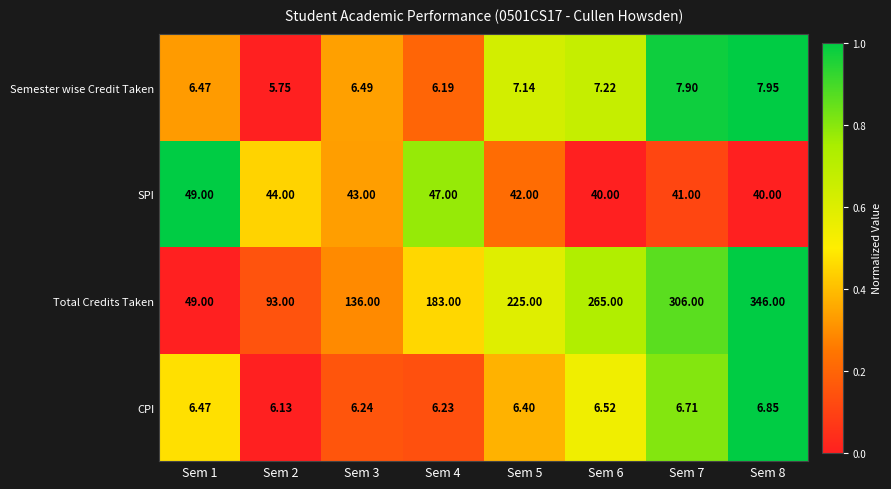

Is the value of SPI at Sem 2 greater than the value of Semester wise Credit Taken at Sem 5?

Yes